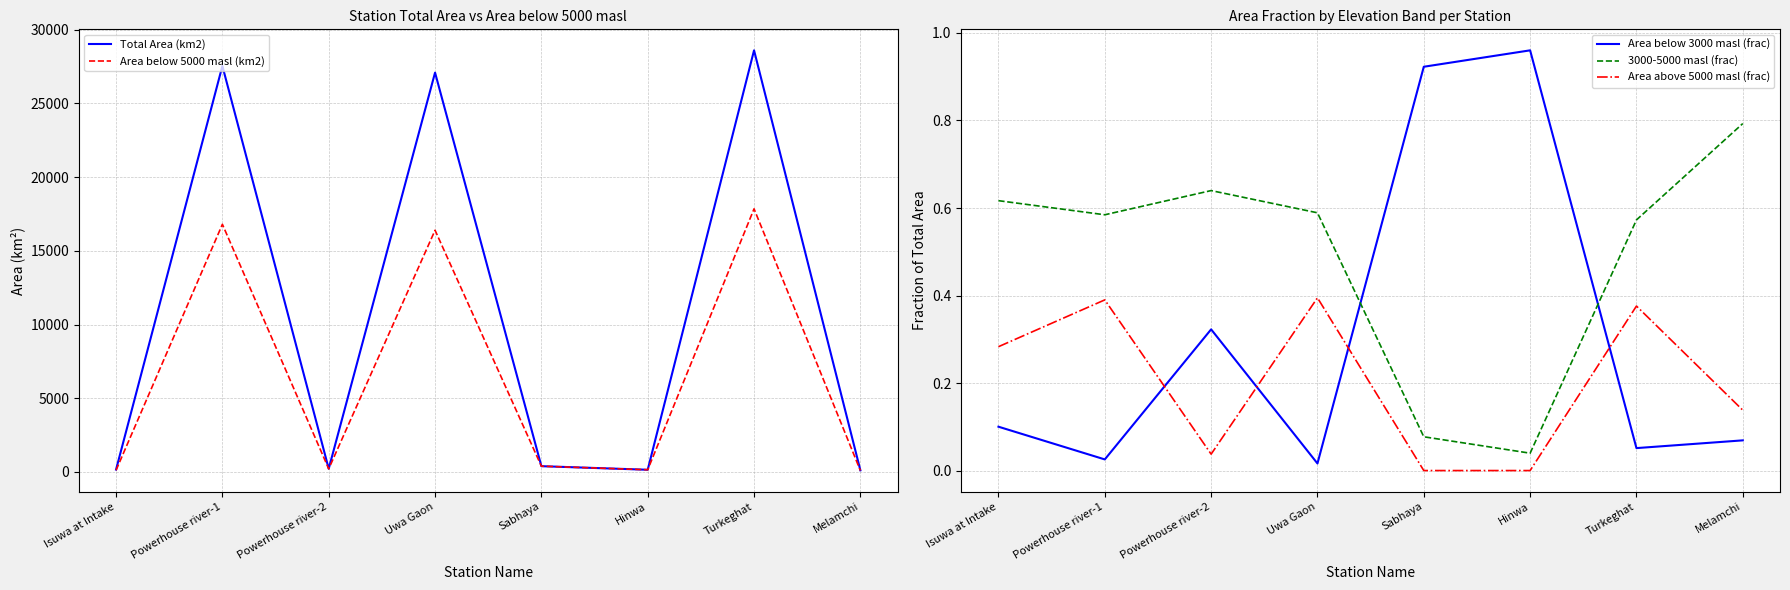

How many data points does each series have?

8